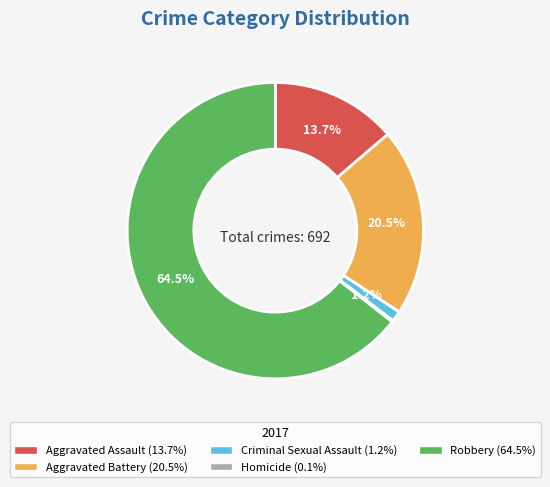

To the nearest percent, what is the average slice percentage?

20%